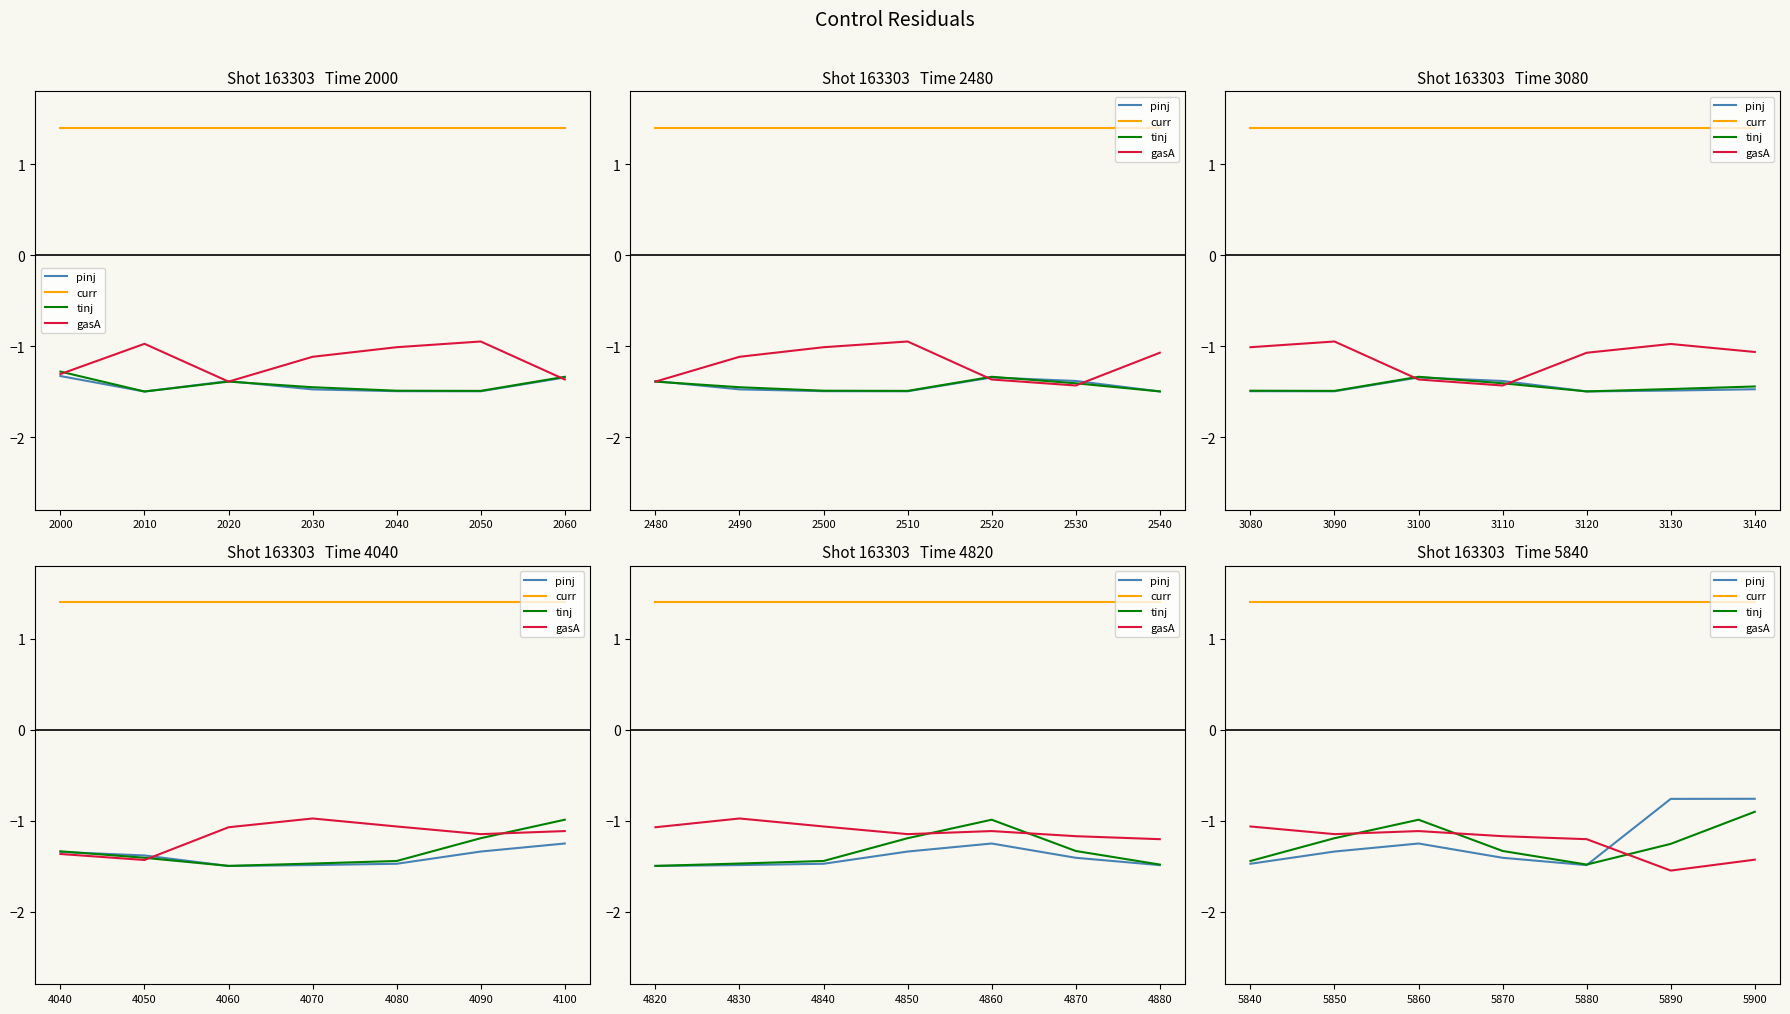

Which category has the highest value across all series?

5840